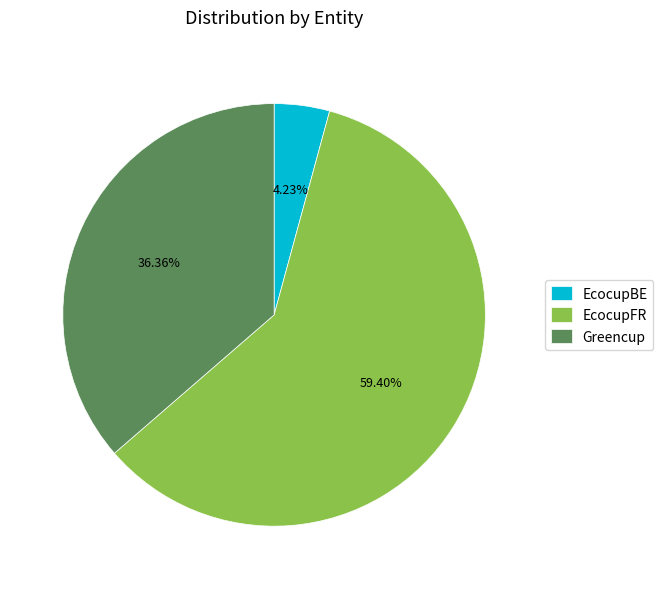

What is the total percentage of EcocupBE and Greencup?

40.6%